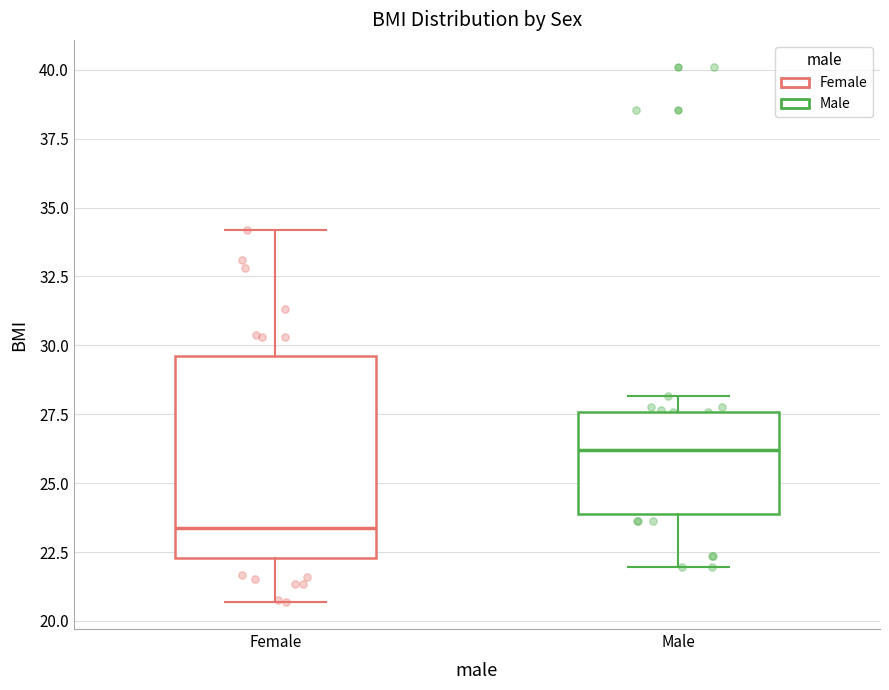

Comparing the boxes themselves (not the whiskers), which one is the tallest?

Female